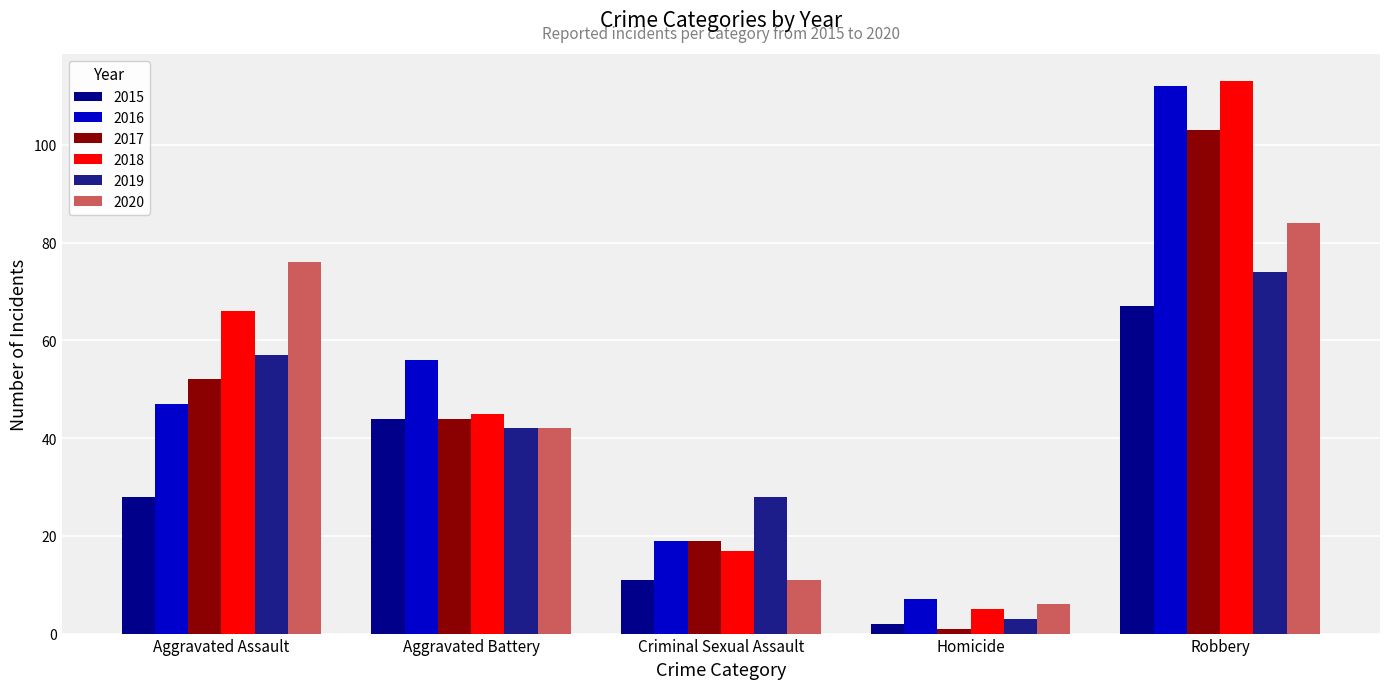

Reading left to right, what are all the values shown in this chart?

2015: 28	44	11	2	67
2016: 47	56	19	7	112
2017: 52	44	19	1	103
2018: 66	45	17	5	113
2019: 57	42	28	3	74
2020: 76	42	11	6	84